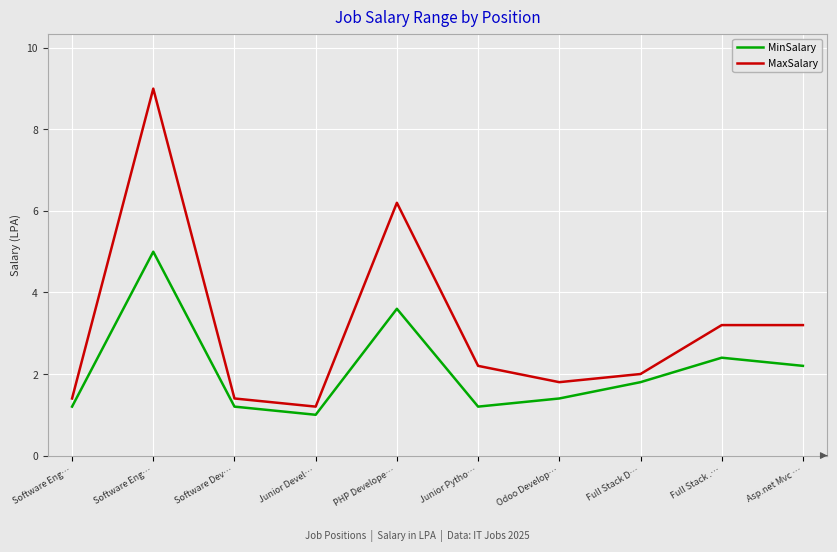

Which category has the lowest value in the MinSalary series?

Junior Devel…